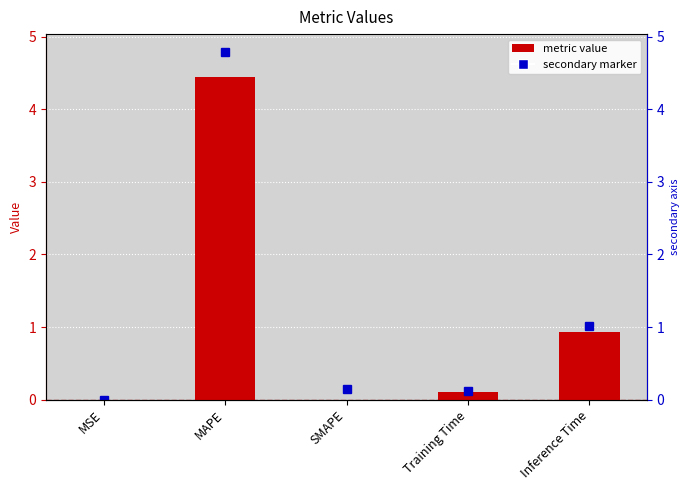

What is the label of the 3rd bar from the right?

SMAPE